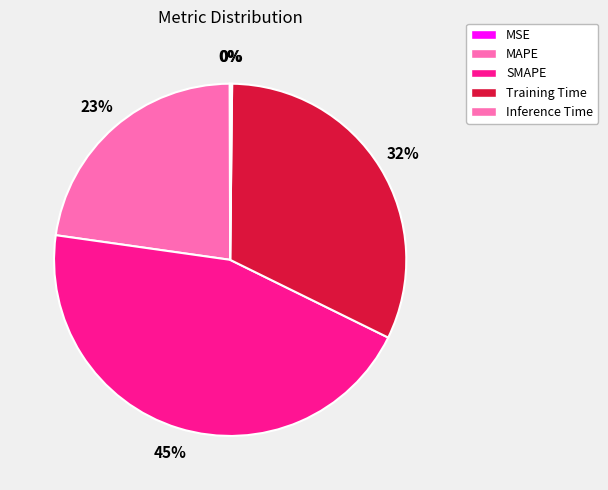

Does SMAPE account for over 50% of the chart?

No